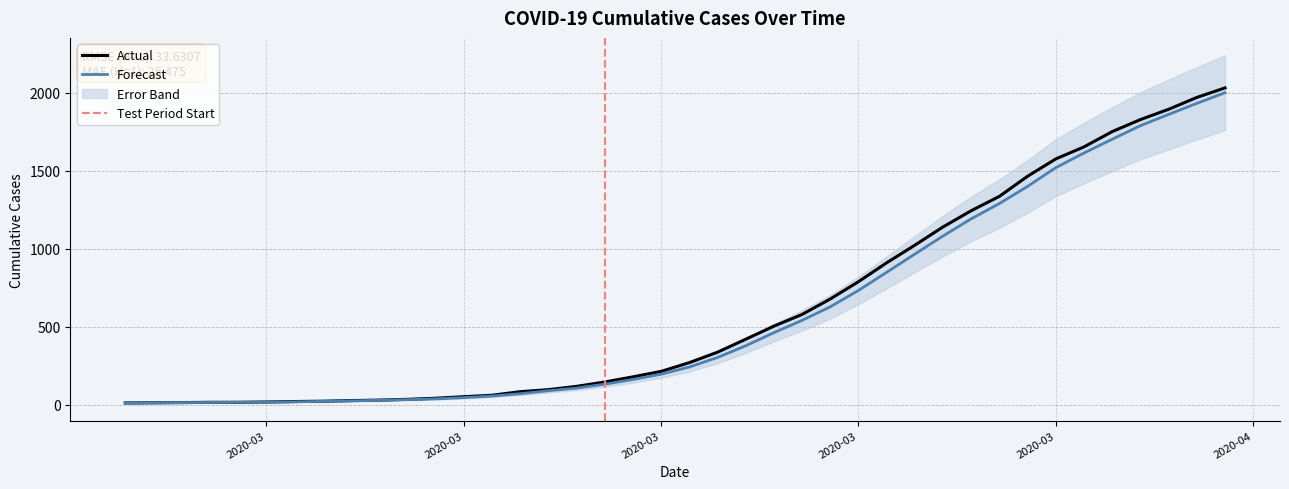

Where does the data first go above 271?

2020-03-19